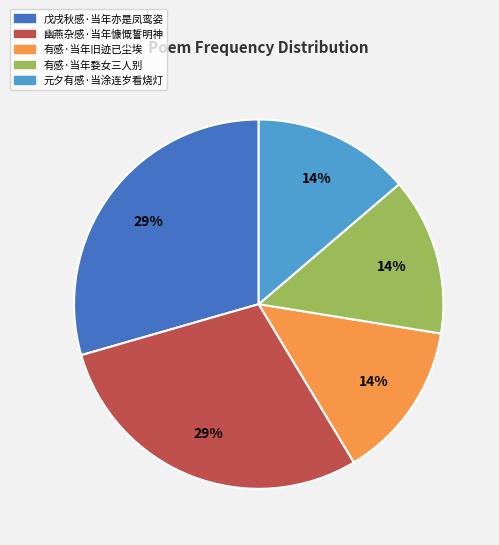

True or false: 有感·当年婺女三人别 accounts for 28% of the total.

False